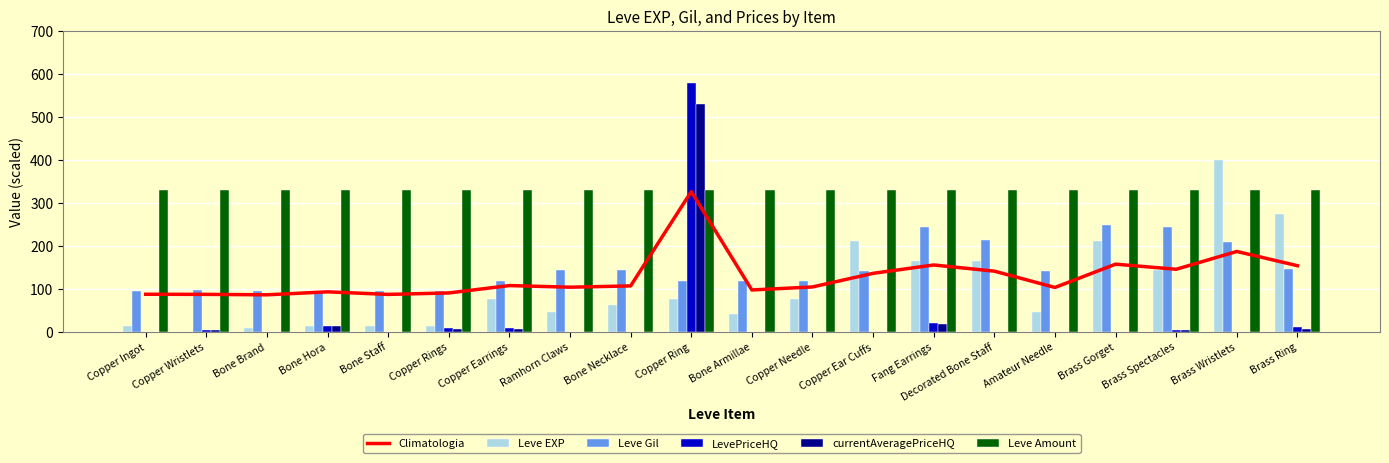

What are all the series names shown in the legend?

Climatologia, Leve EXP, Leve Gil, LevePriceHQ, currentAveragePriceHQ, Leve Amount